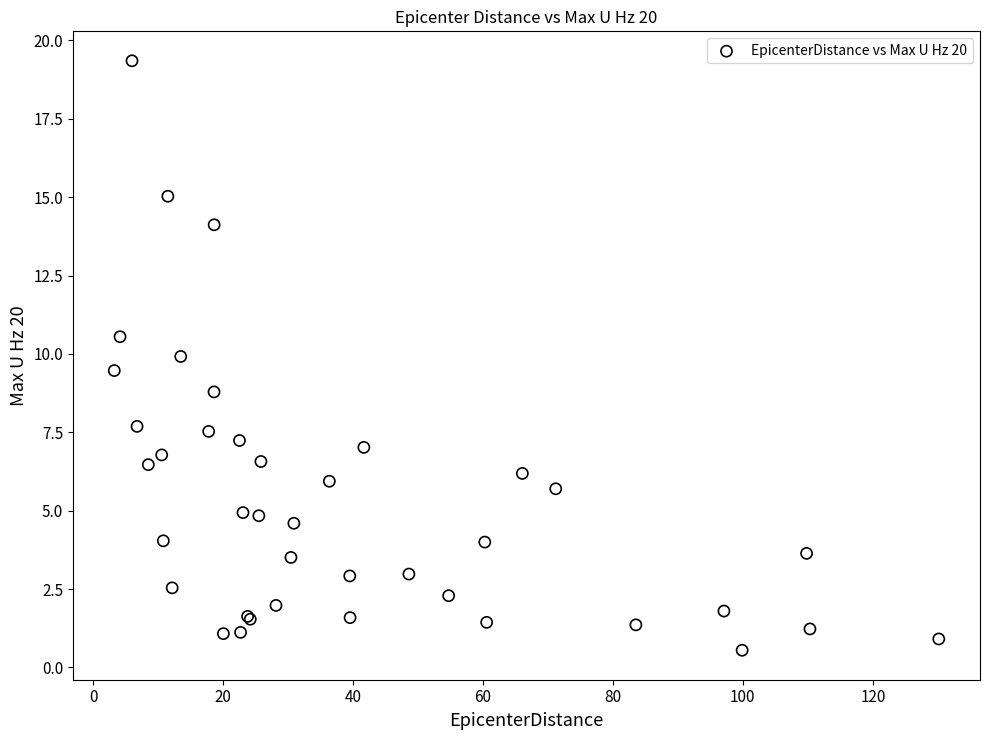

What Y value in the scatter plot is closest to 9?

8.8